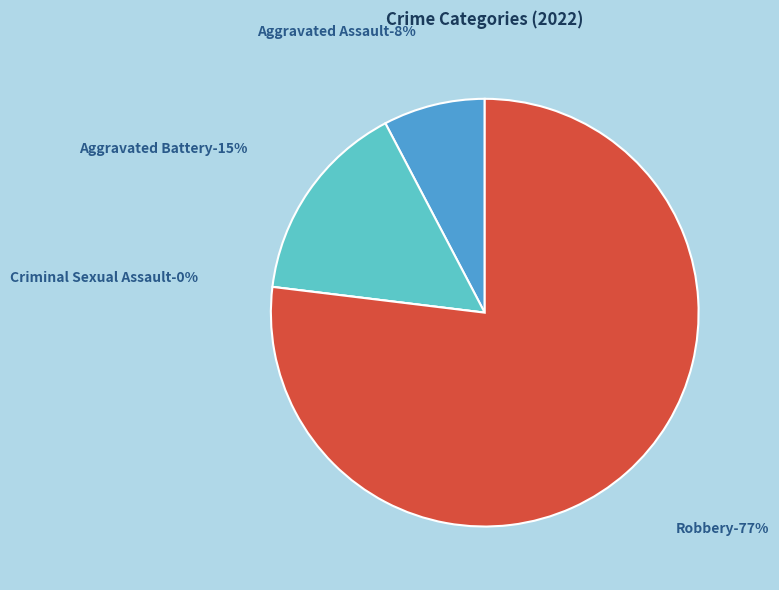

What percentage is NOT represented by Robbery?

23.1%